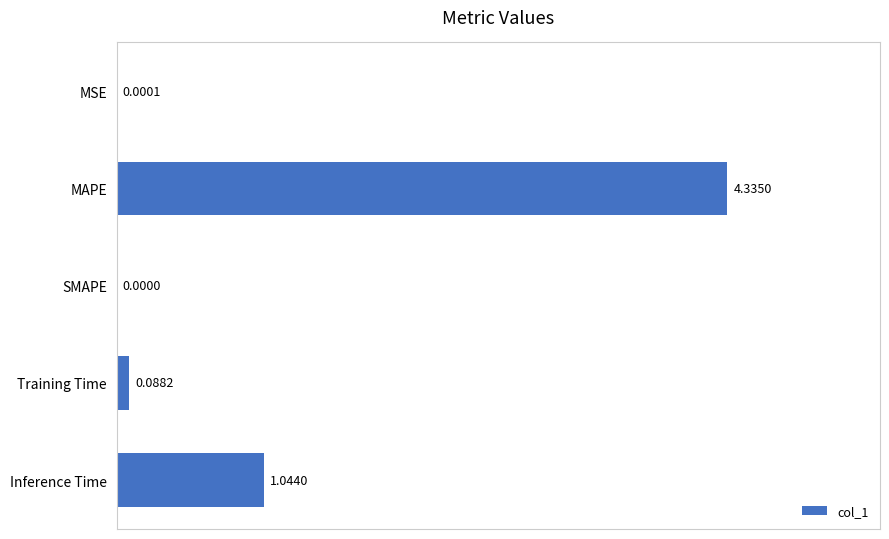

What is the change in value from Inference Time to SMAPE?

-1.0